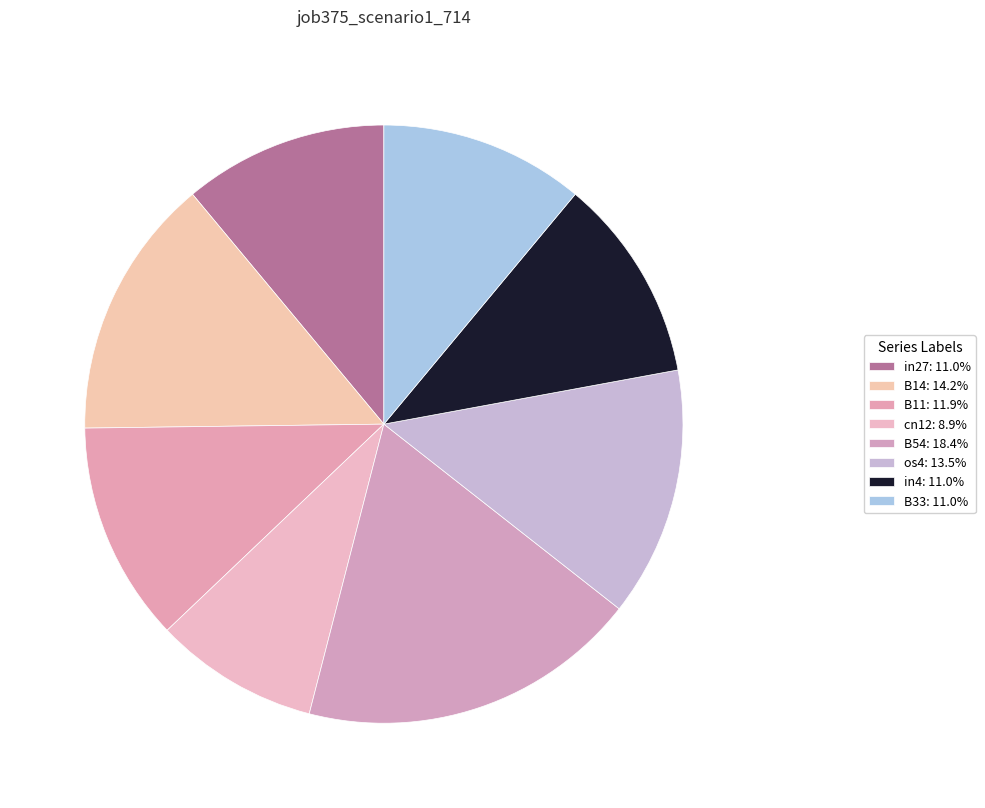

How much of the chart is everything except os4?

86.5%